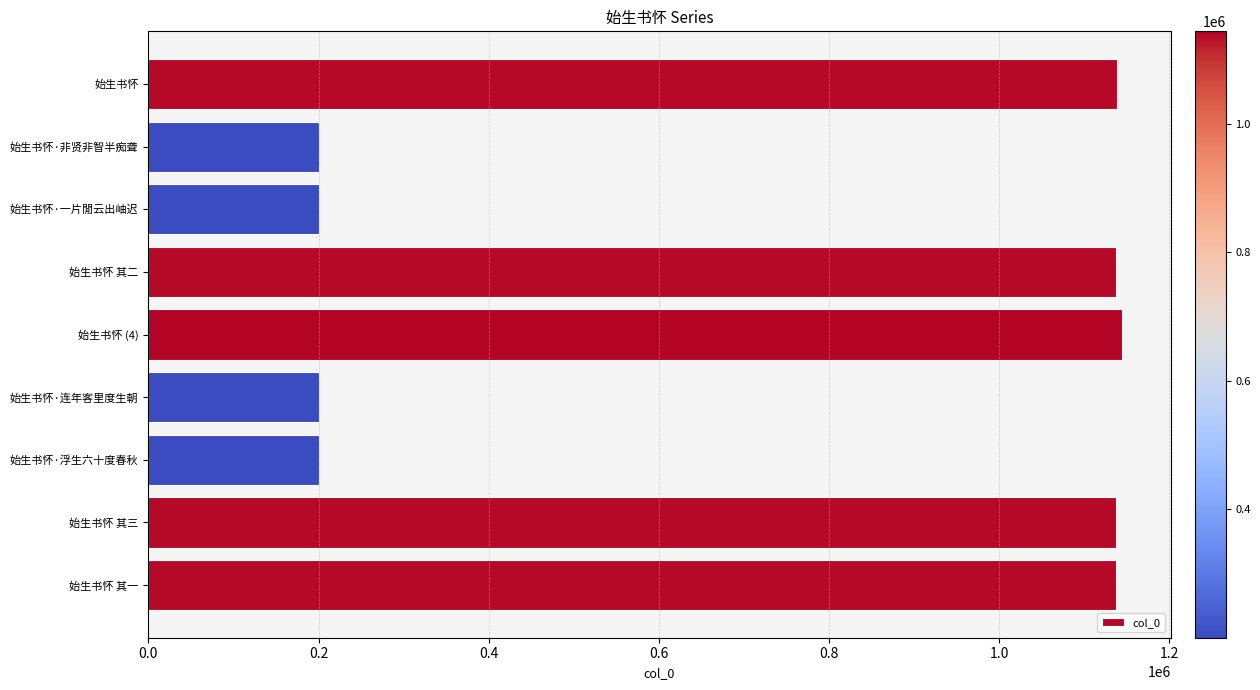

What is the label of the 1st bar from the top?

始生书怀